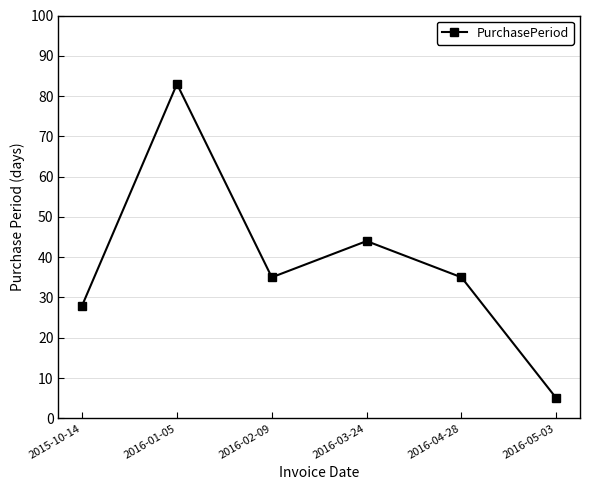

What is the label of the 4th point from the left?

2016-03-24